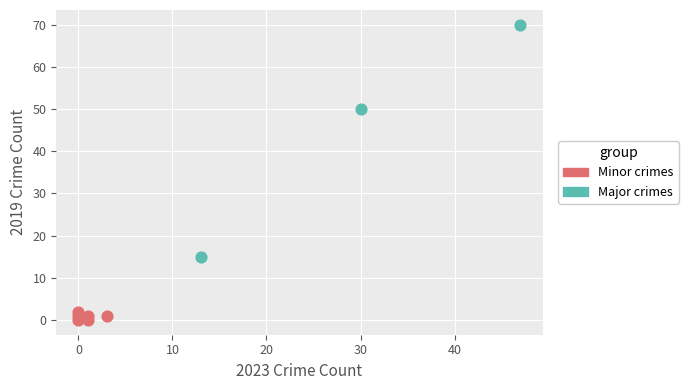

Which series reaches the maximum Y coordinate?

Major crimes